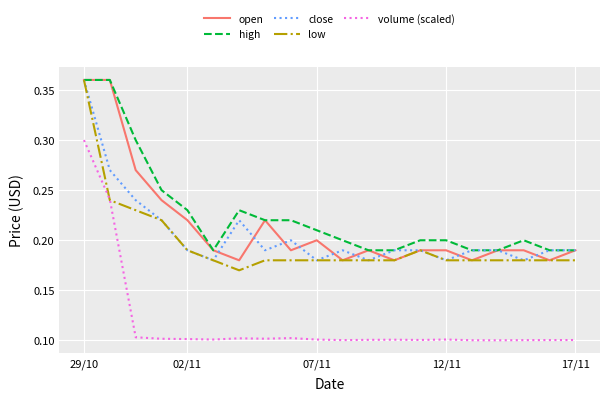

True or false: volume (scaled) and close cross at least once.

False